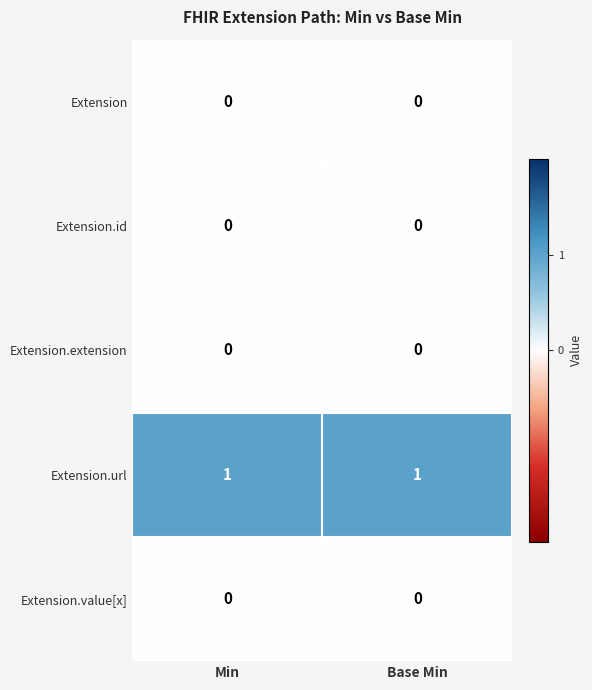

What is the greatest value displayed?

1